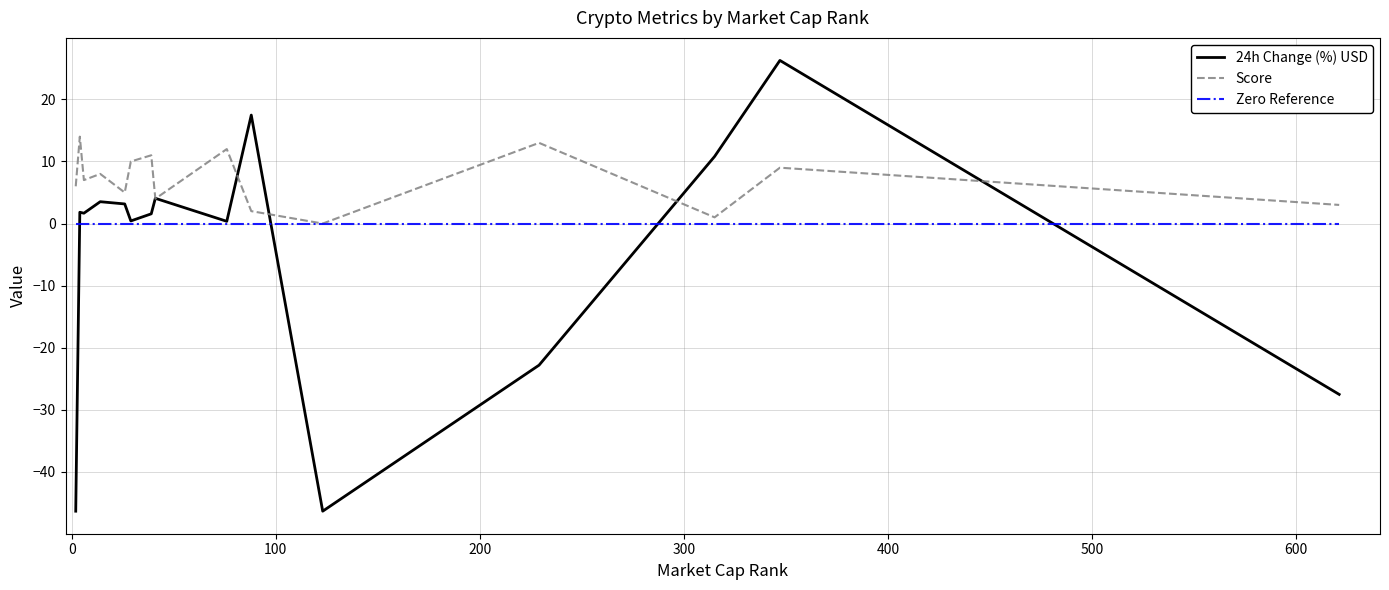

What is the maximum value shown in the chart?

26.3